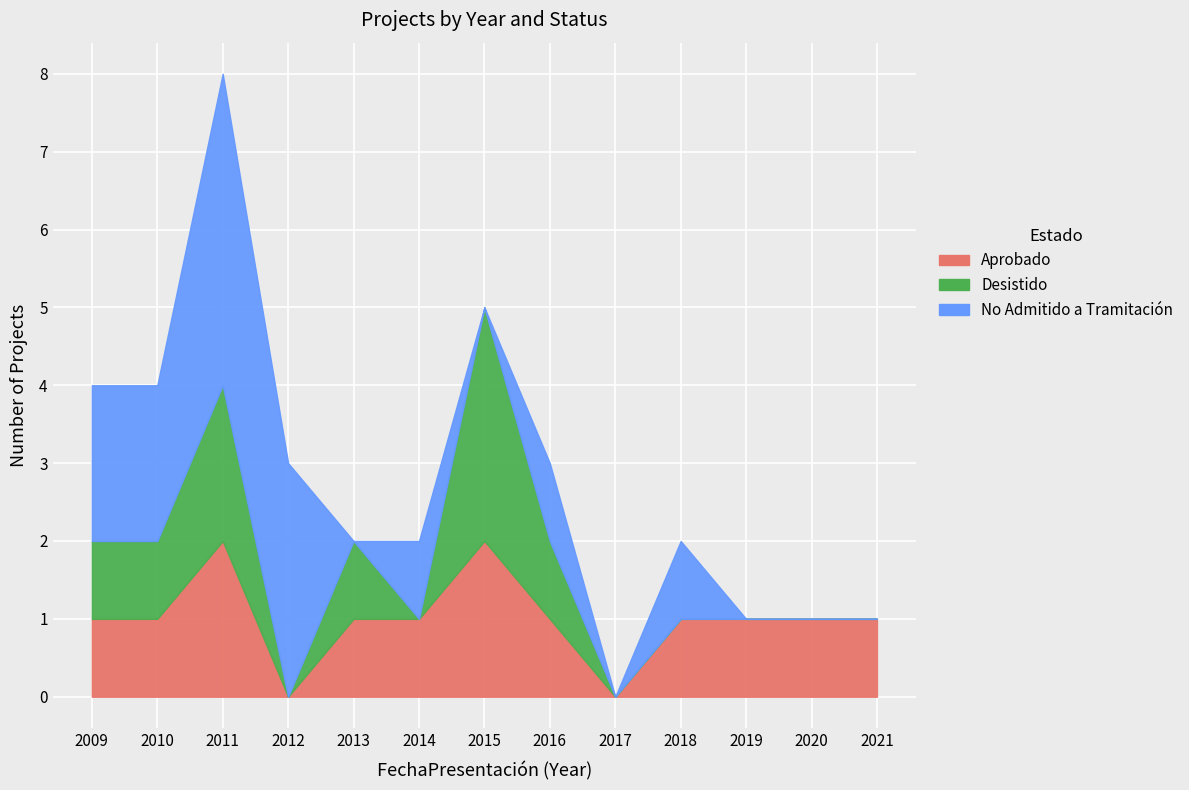

At which label does Desistido reach its minimum?

2012